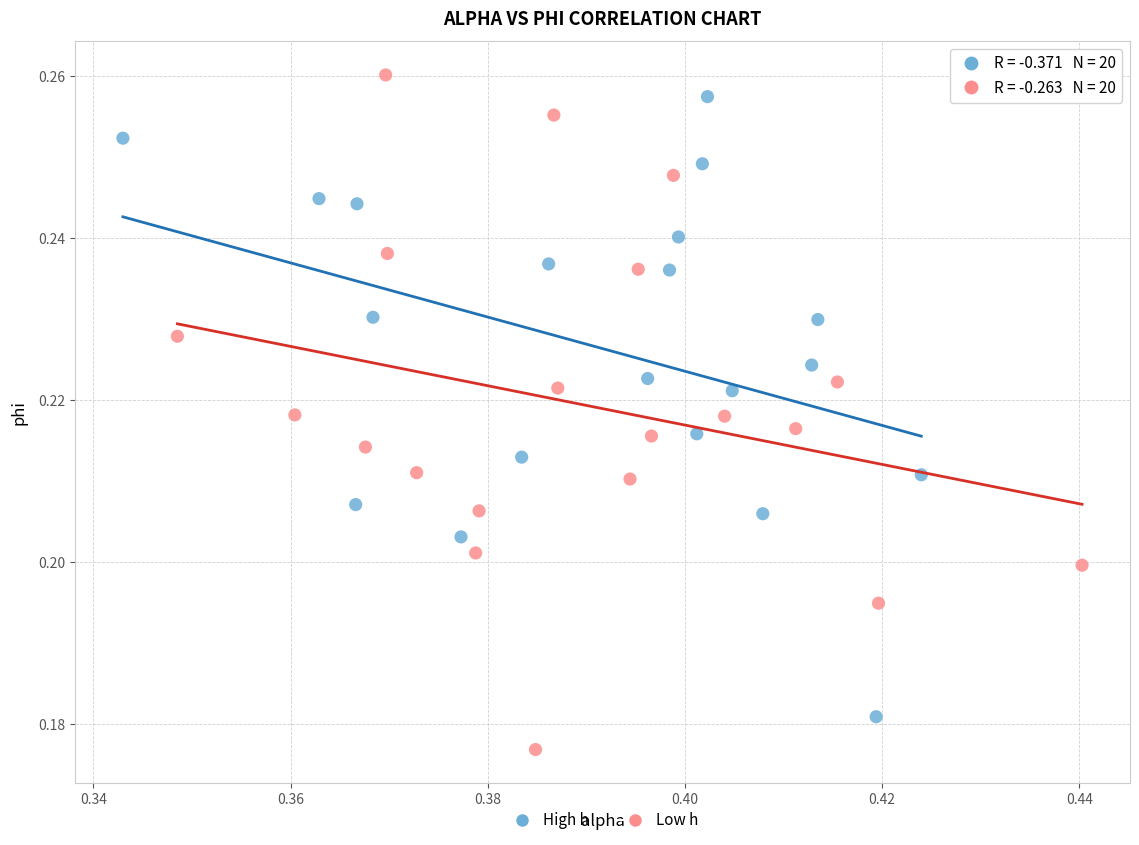

Which series reaches the maximum Y coordinate?

Low h